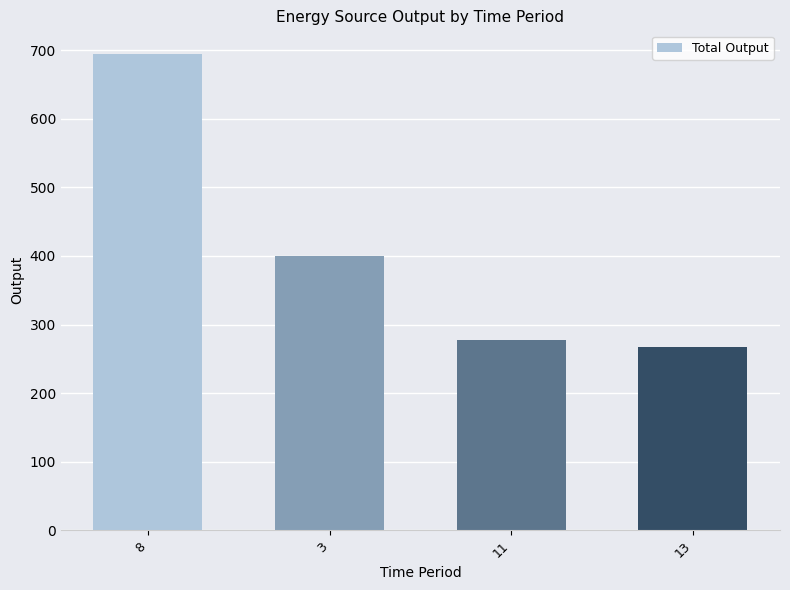

List the labels in order of value, smallest first.

13, 11, 3, 8